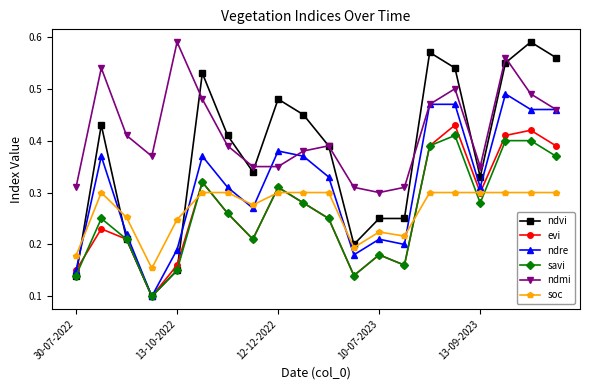

True or false: evi and ndmi cross at least once.

False